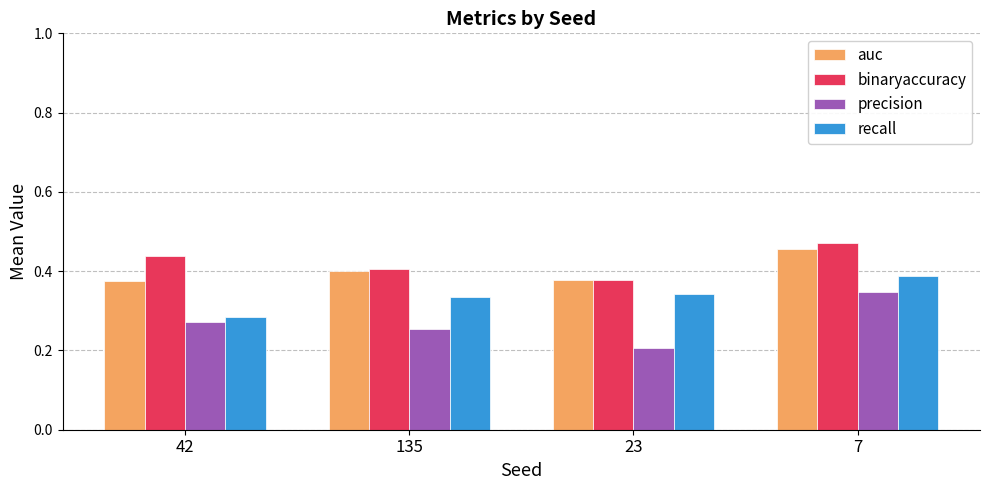

Rank the series by their maximum value, from highest to lowest.

binaryaccuracy, auc, recall, precision